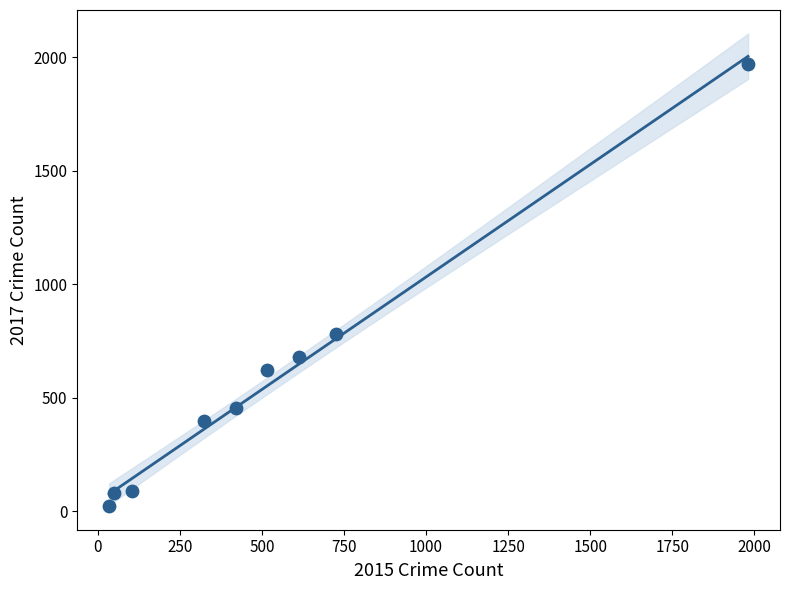

What is the average Y value?

566